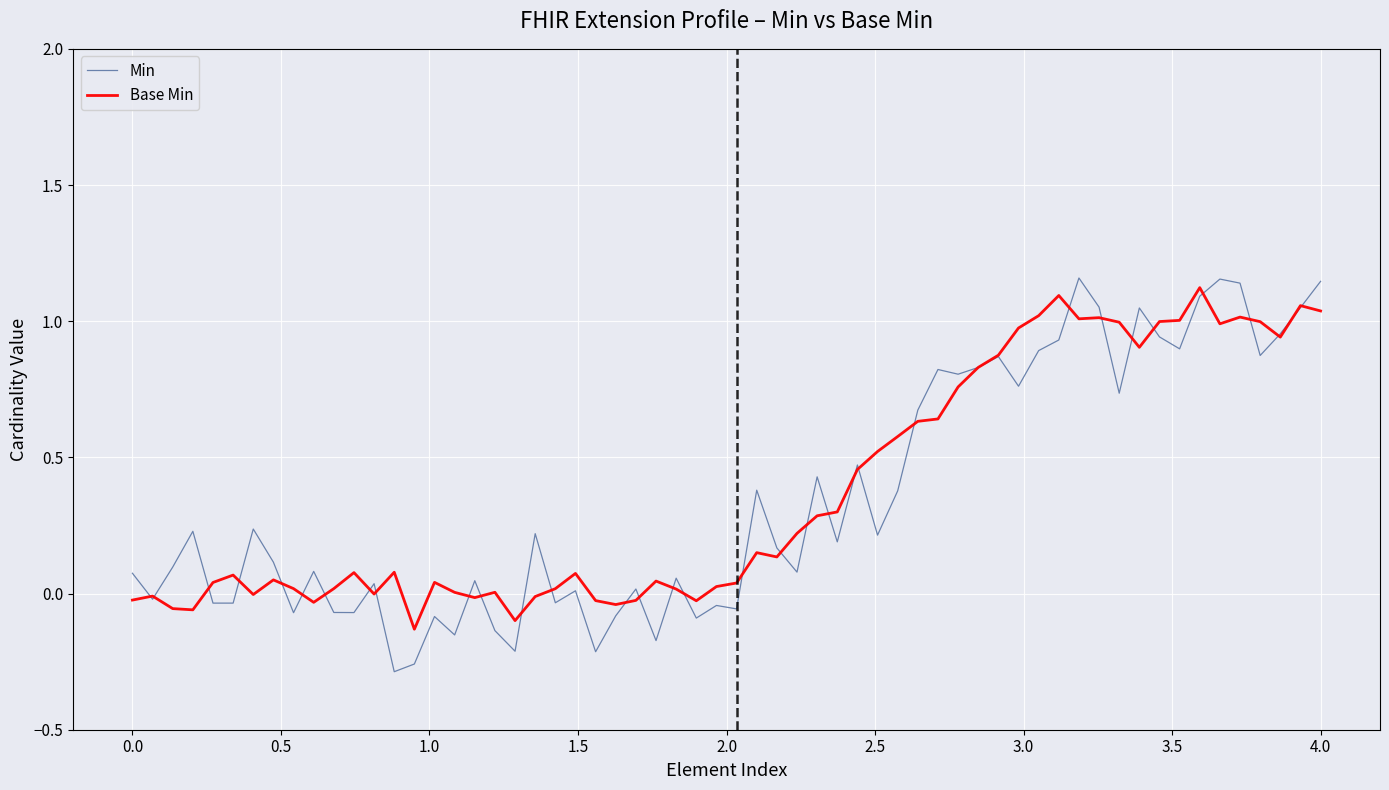

Which series has the widest spread of values?

Min